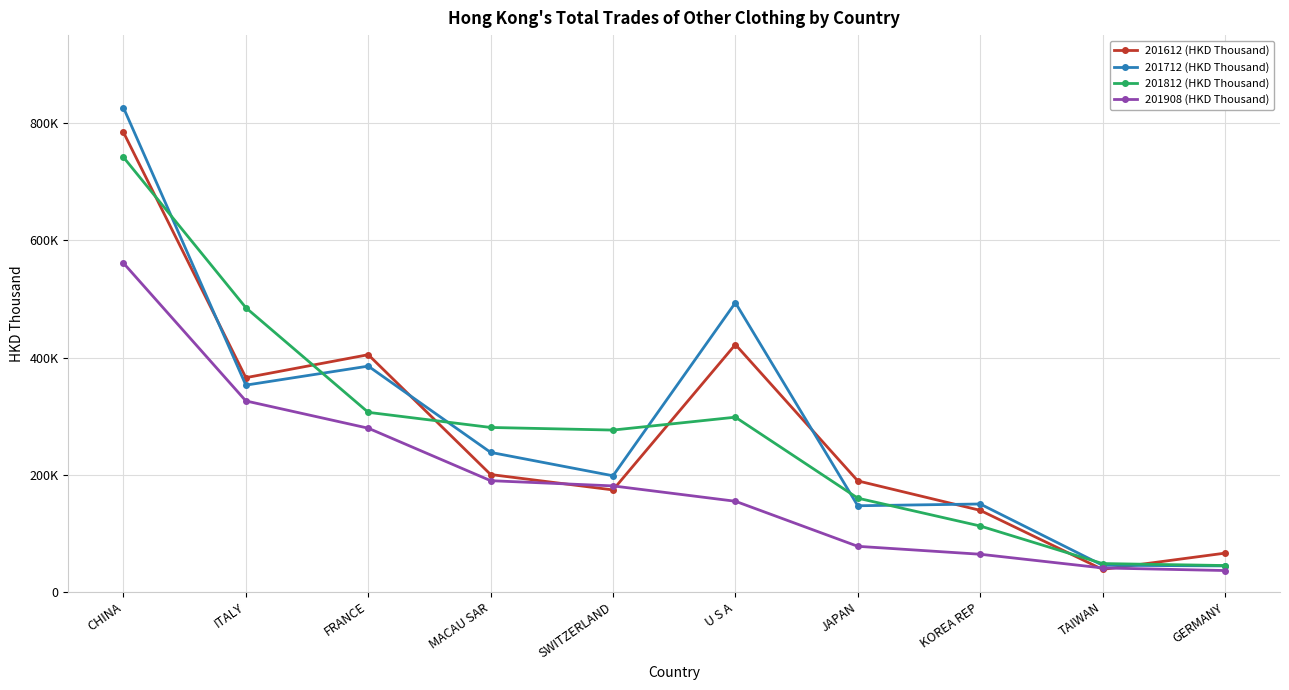

Does the chart have visible grid lines?

Yes